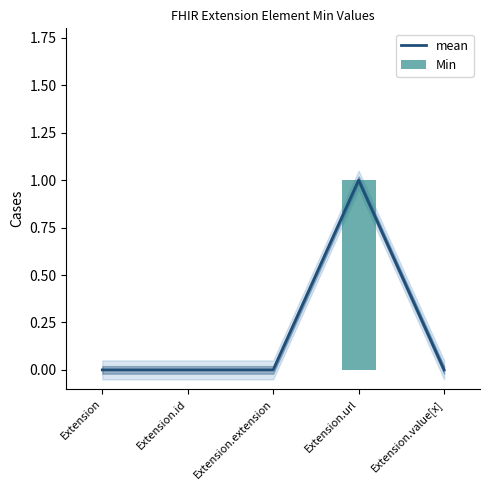

What is the maximum value shown in the chart?

1